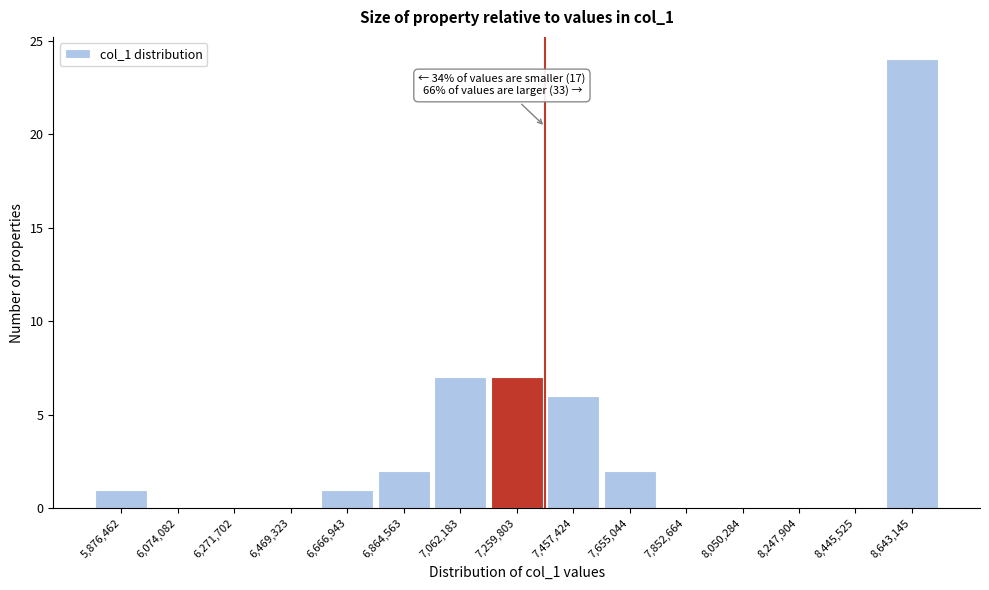

Reading left to right, list all the values displayed in this chart.

5,876,462=1	6,074,082=0	6,271,702=0	6,469,323=0	6,666,943=1	6,864,563=2	7,062,183=7	7,259,803=7	7,457,424=6	7,655,044=2	7,852,664=0	8,050,284=0	8,247,904=0	8,445,525=0	8,643,145=24